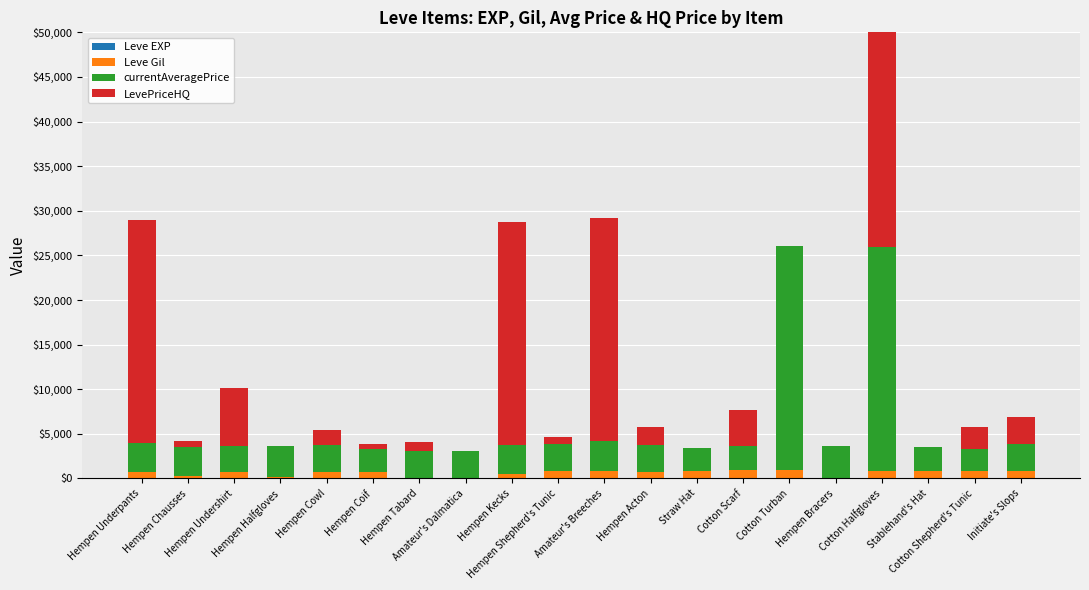

Reading left to right, extract all data points from this chart.

Leve EXP: Hempen Underpants=1	Hempen Chausses=2	Hempen Undershirt=1	Hempen Halfgloves=1	Hempen Cowl=2	Hempen Coif=1	Hempen Tabard=6	Amateur's Dalmatica=6	Hempen Kecks=8	Hempen Shepherd's Tunic=6	Amateur's Breeches=6	Hempen Acton=5	Straw Hat=3	Cotton Scarf=9	Cotton Turban=9	Hempen Bracers=13	Cotton Halfgloves=6	Stablehand's Hat=6	Cotton Shepherd's Tunic=24	Initiate's Slops=21
Leve Gil: Hempen Underpants=690	Hempen Chausses=220	Hempen Undershirt=690	Hempen Halfgloves=160	Hempen Cowl=740	Hempen Coif=690	Hempen Tabard=30	Amateur's Dalmatica=30	Hempen Kecks=460	Hempen Shepherd's Tunic=840	Amateur's Breeches=840	Hempen Acton=730	Straw Hat=780	Cotton Scarf=990	Cotton Turban=990	Hempen Bracers=90	Cotton Halfgloves=880	Stablehand's Hat=880	Cotton Shepherd's Tunic=790	Initiate's Slops=850
currentAveragePrice: Hempen Underpants=3307	Hempen Chausses=3309	Hempen Undershirt=2996	Hempen Halfgloves=3515	Hempen Cowl=3000	Hempen Coif=2661	Hempen Tabard=2999	Amateur's Dalmatica=3015	Hempen Kecks=3313	Hempen Shepherd's Tunic=3001	Amateur's Breeches=3316	Hempen Acton=3008	Straw Hat=2658	Cotton Scarf=2670	Cotton Turban=25000	Hempen Bracers=3539	Cotton Halfgloves=25000	Stablehand's Hat=2666	Cotton Shepherd's Tunic=2449	Initiate's Slops=3025
LevePriceHQ: Hempen Underpants=25000	Hempen Chausses=650	Hempen Undershirt=6500	Hempen Halfgloves=0	Hempen Cowl=1694	Hempen Coif=500	Hempen Tabard=1000	Amateur's Dalmatica=0	Hempen Kecks=25000	Hempen Shepherd's Tunic=800	Amateur's Breeches=25000	Hempen Acton=2000	Straw Hat=0	Cotton Scarf=4000	Cotton Turban=0	Hempen Bracers=0	Cotton Halfgloves=25000	Stablehand's Hat=0	Cotton Shepherd's Tunic=2449	Initiate's Slops=3025